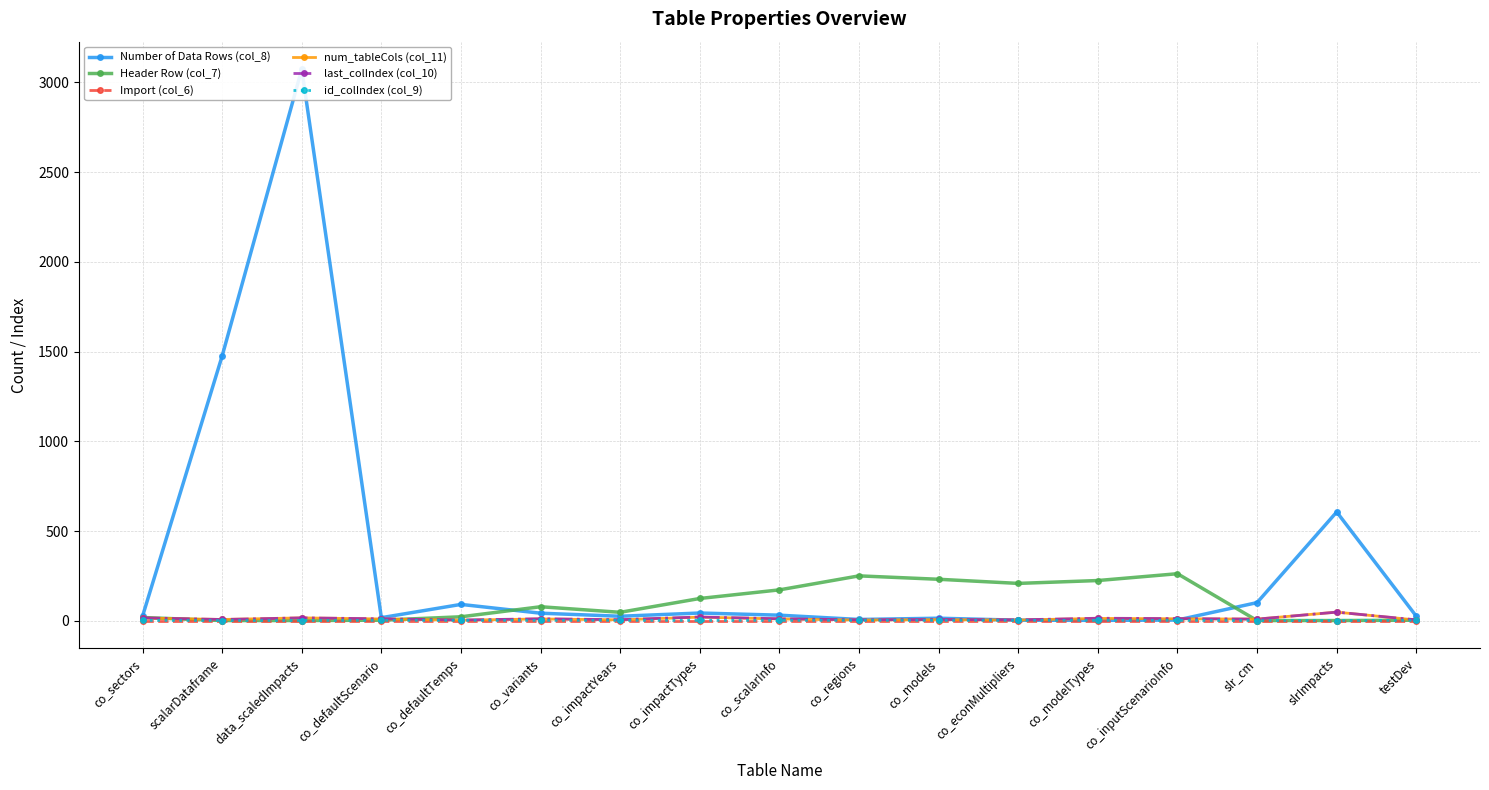

Which series has the widest spread of values?

Number of Data Rows (col_8)